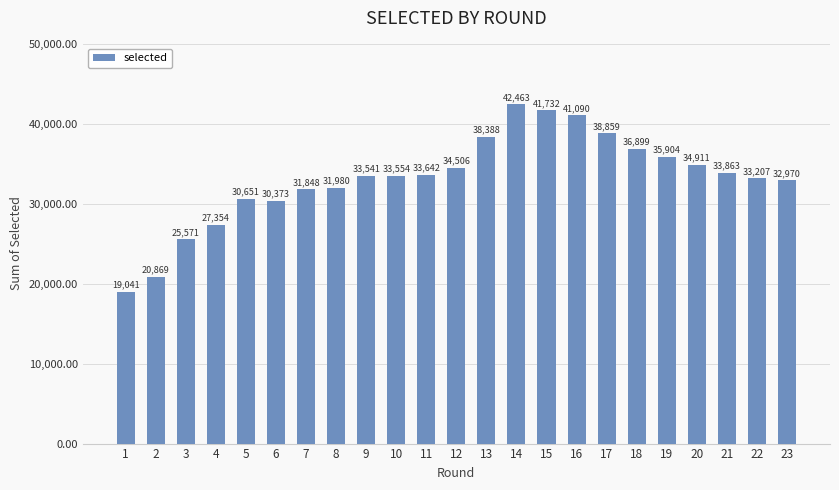

What is the change in value from 2 to 11?

+12773